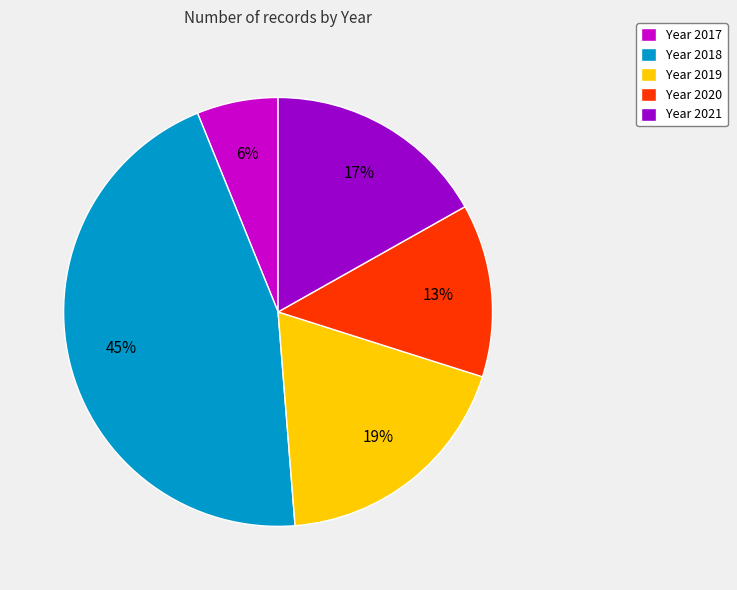

To the nearest percent, what portion does Year 2019 represent?

19%